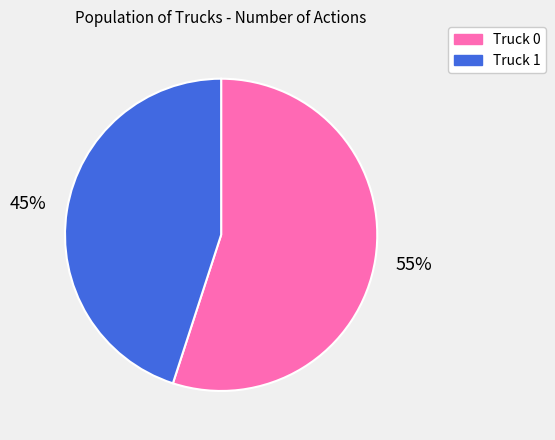

Is it true that Truck 1 is 59% of the pie?

False